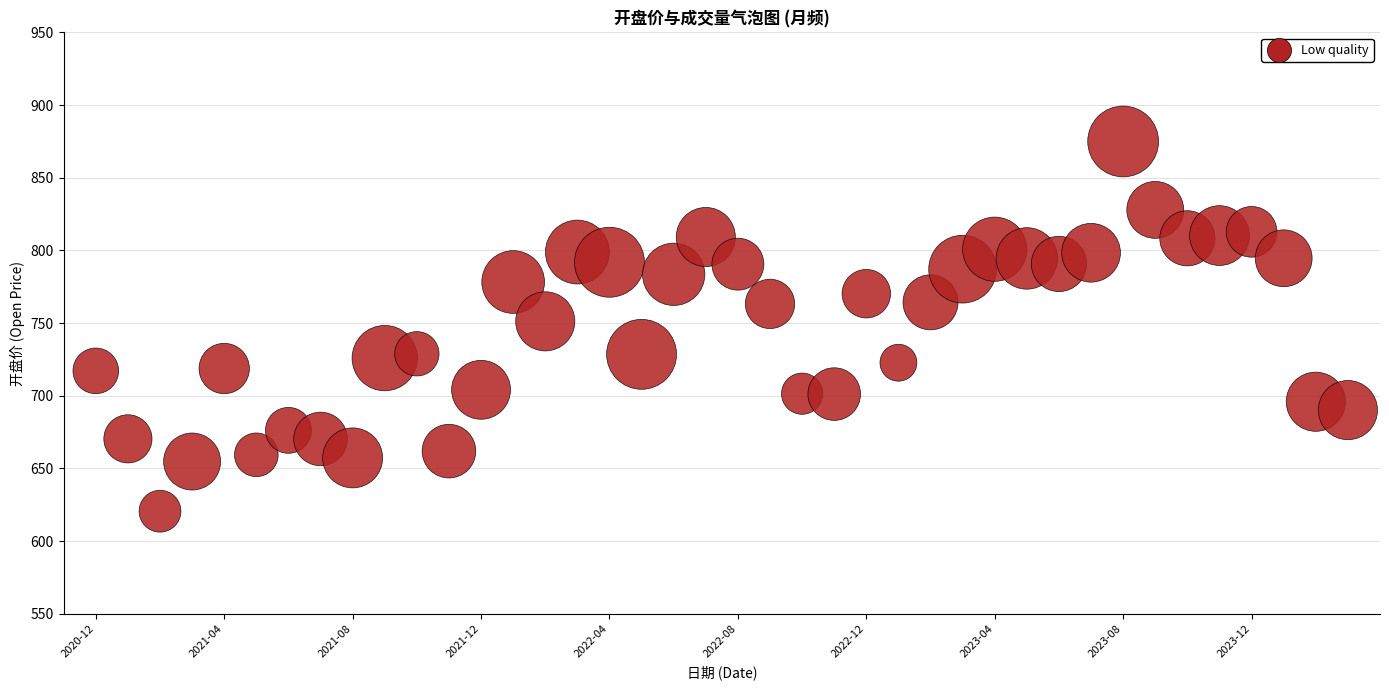

What is the range of Y values (max minus min)?

254.4